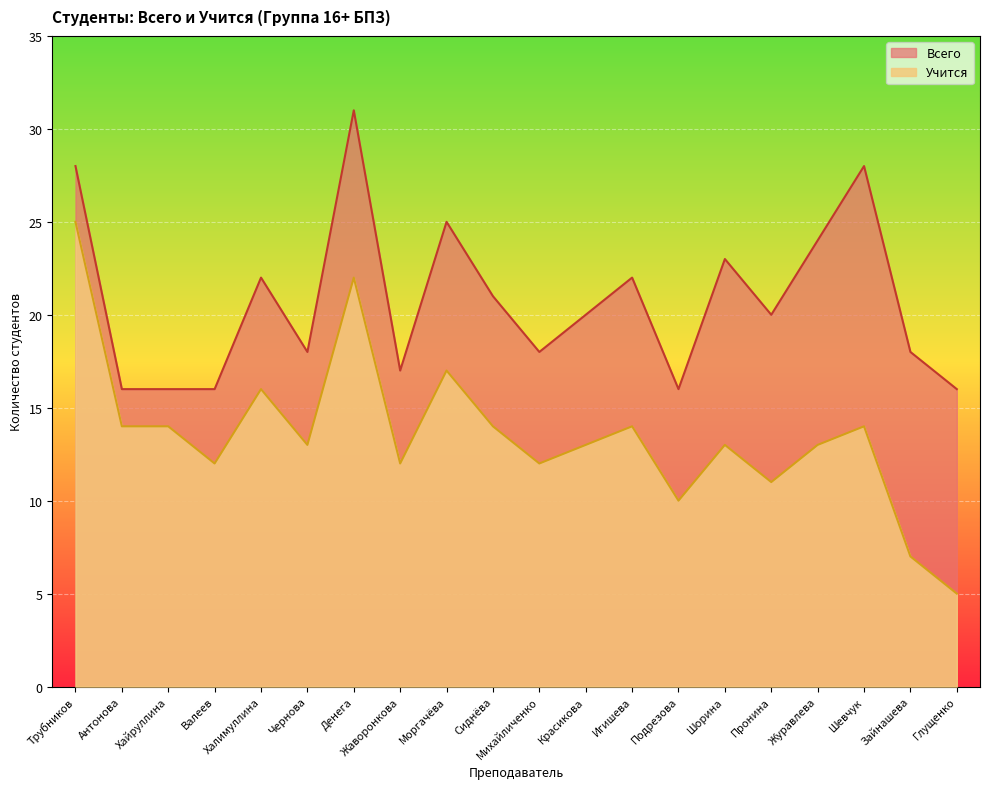

Is the value of Учится at Игишева greater than the value of Всего at Подрезова?

No